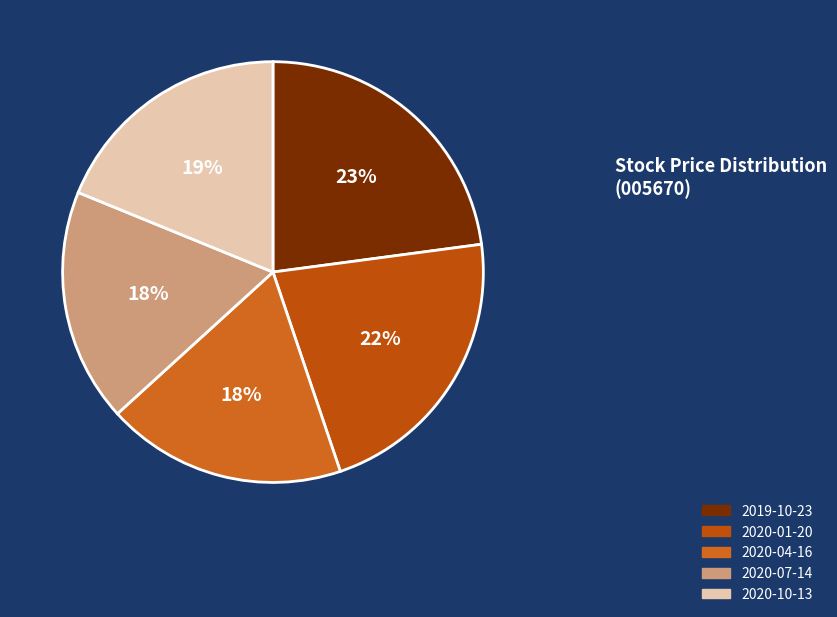

How many segments does this pie chart have?

5